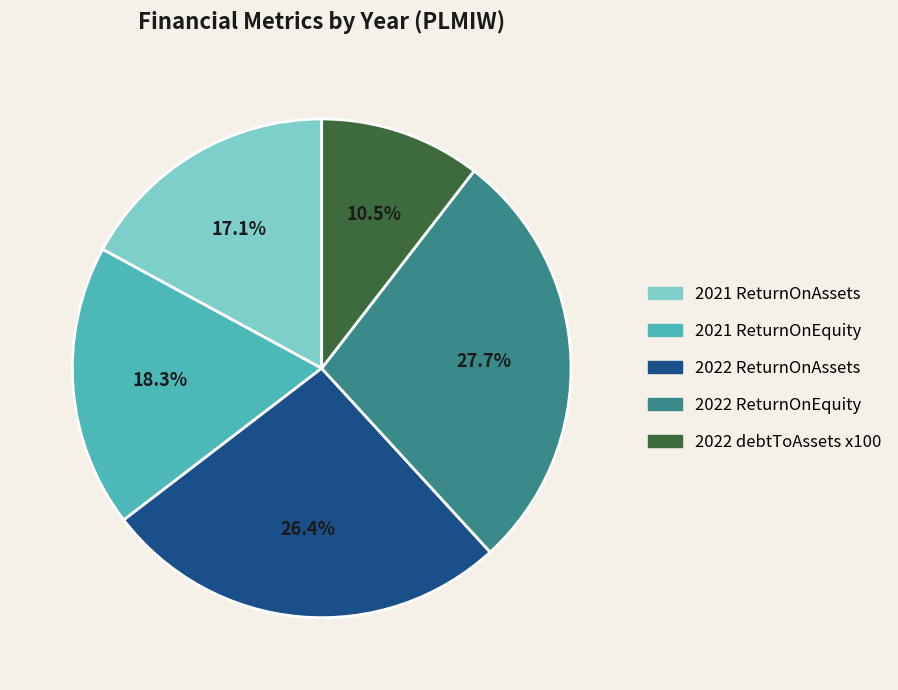

Rank the categories by value from highest to lowest.

2022 ReturnOnEquity, 2022 ReturnOnAssets, 2021 ReturnOnEquity, 2021 ReturnOnAssets, 2022 debtToAssets x100